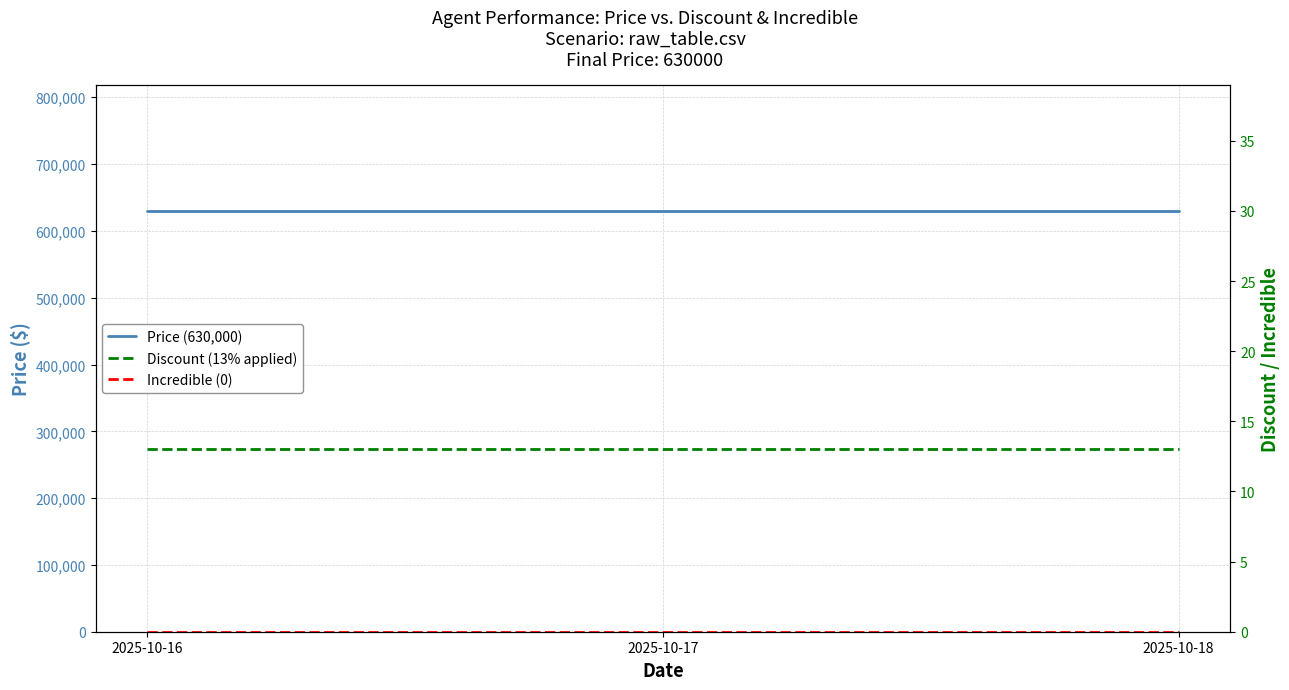

Read the Discount (13% applied) value at 2025-10-18.

13